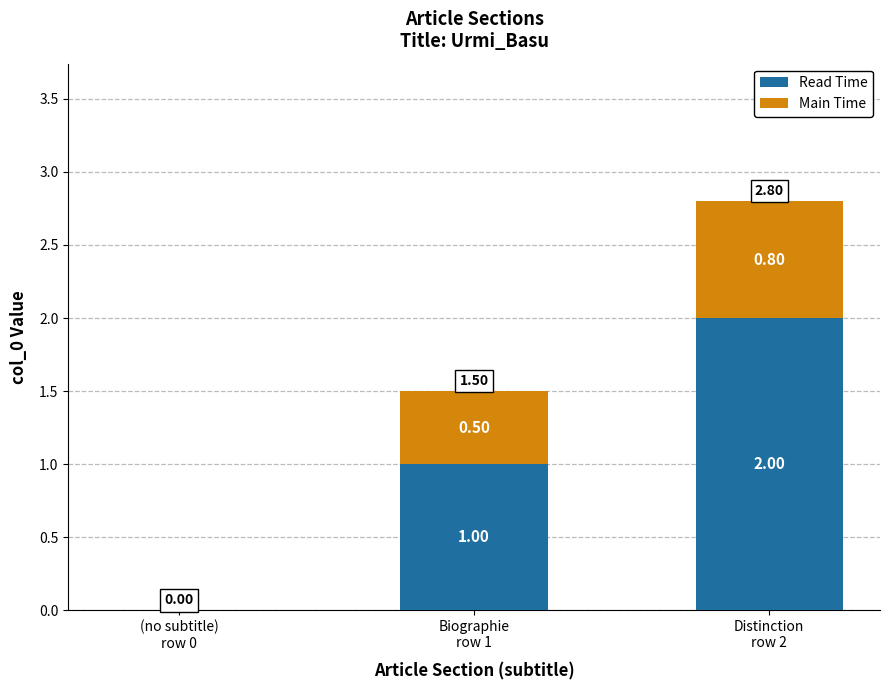

Rank the series at (no subtitle)
row 0 from lowest to highest value.

Read Time, Main Time